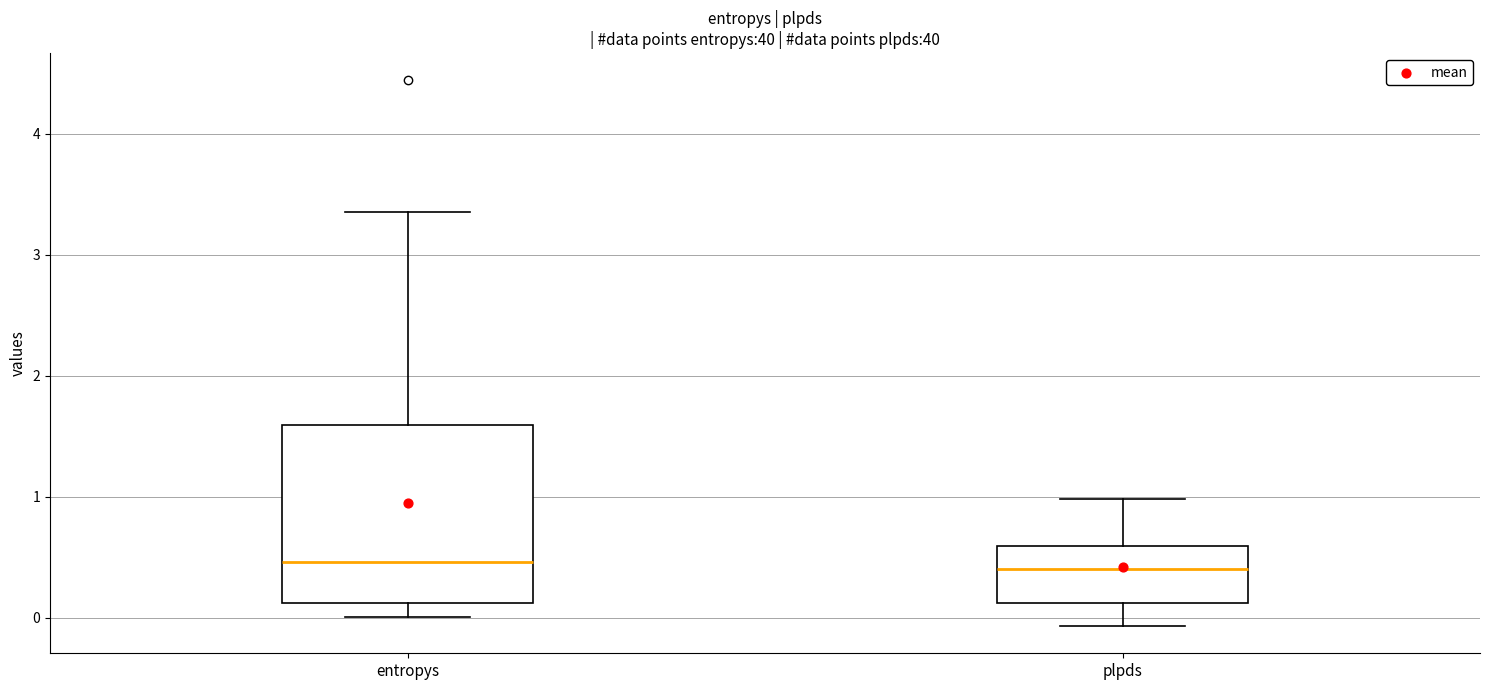

Reading left to right, read every box against the y-axis: the position of its median line, the range the box covers, and the ends of its whiskers. The values are not printed on the chart, so give them approximately, as read against the axis.

entropys: median 0.5, box 0.1 to 1.6, whiskers 0.0 to 3.4
plpds: median 0.4, box 0.1 to 0.6, whiskers -0.1 to 1.0